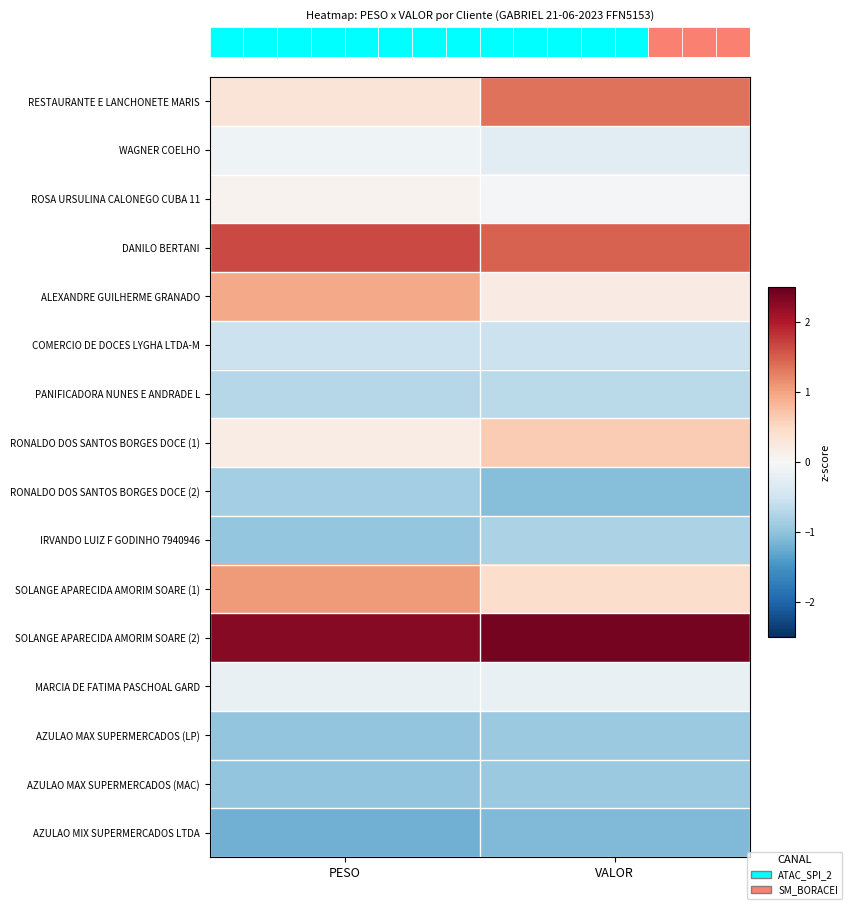

How many series are shown in this chart?

16